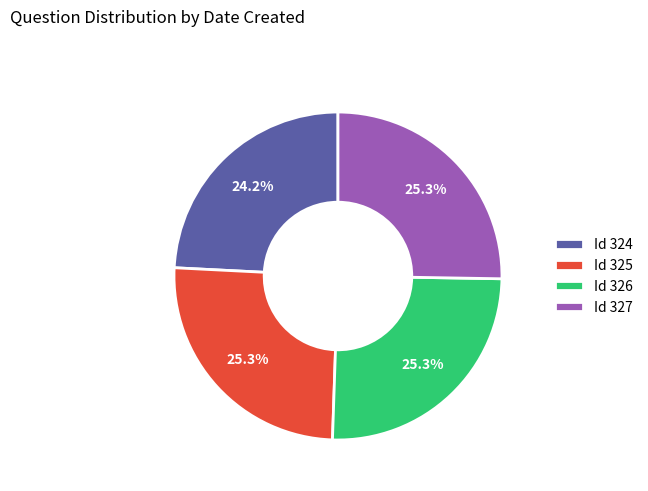

Which slice is the smallest?

Id 324